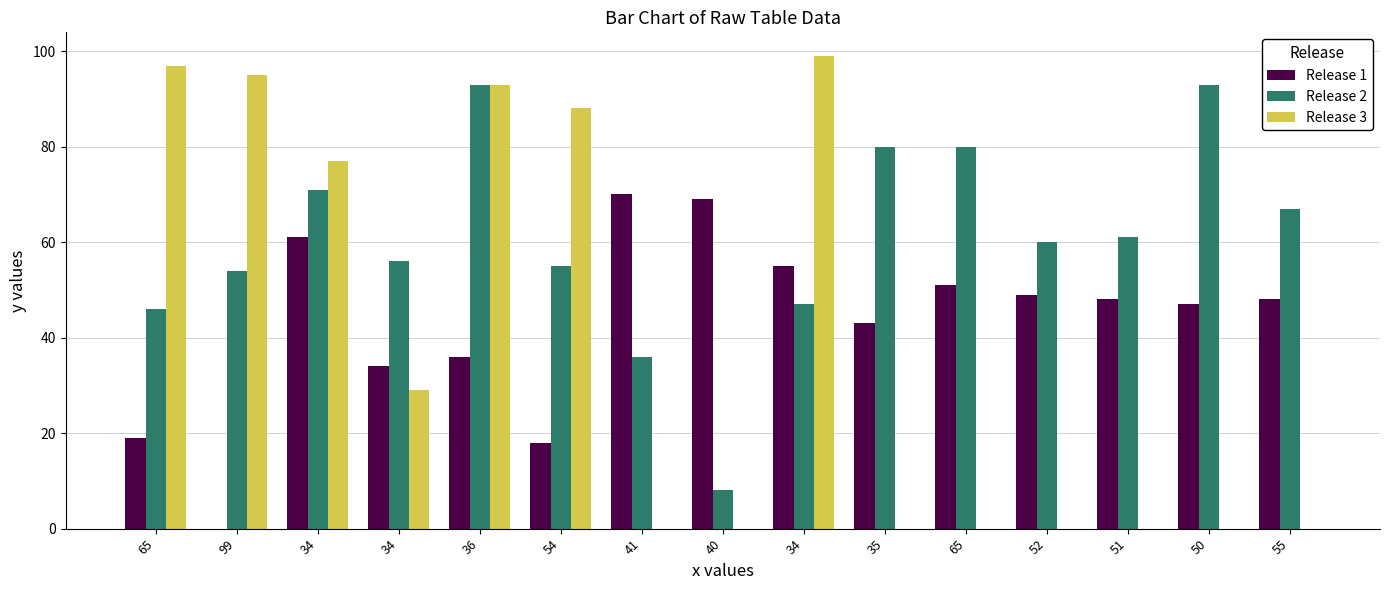

The value of Release 3 at 55 is 0. True or false?

True